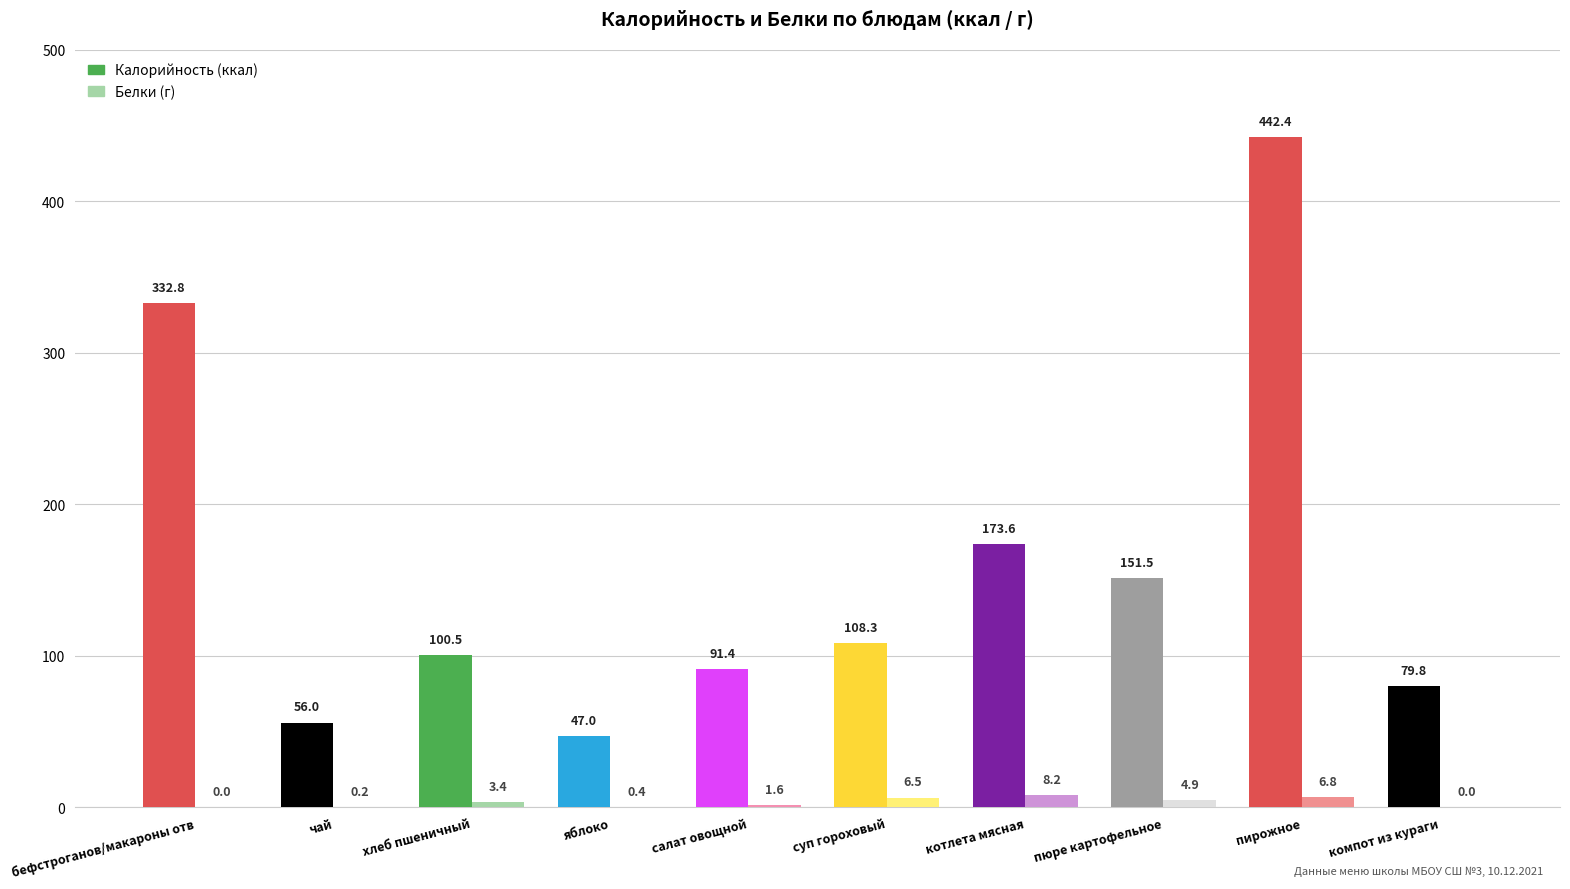

What is the total value across all series at яблоко?

47.4